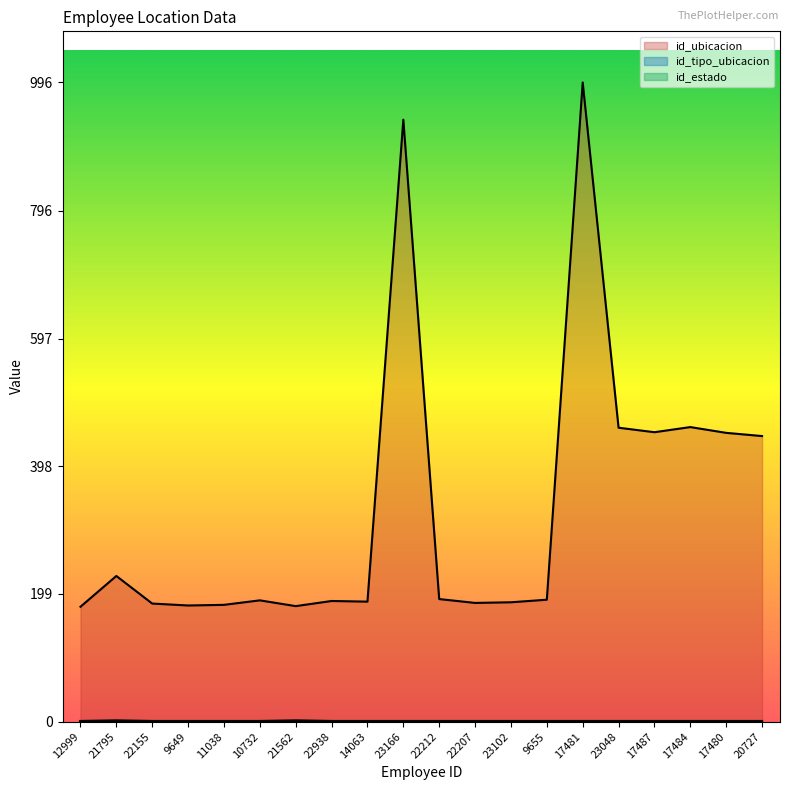

What is the label of the 10th point from the right?

22212